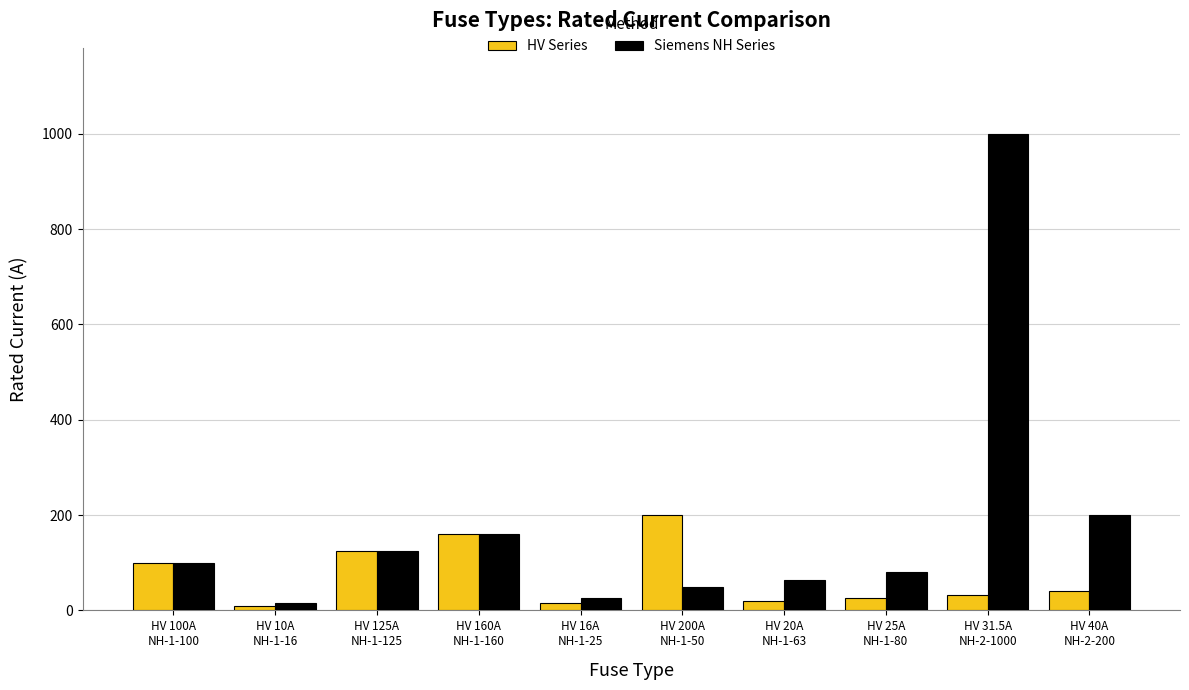

List the series in order of their peak value, highest first.

Siemens NH Series, HV Series